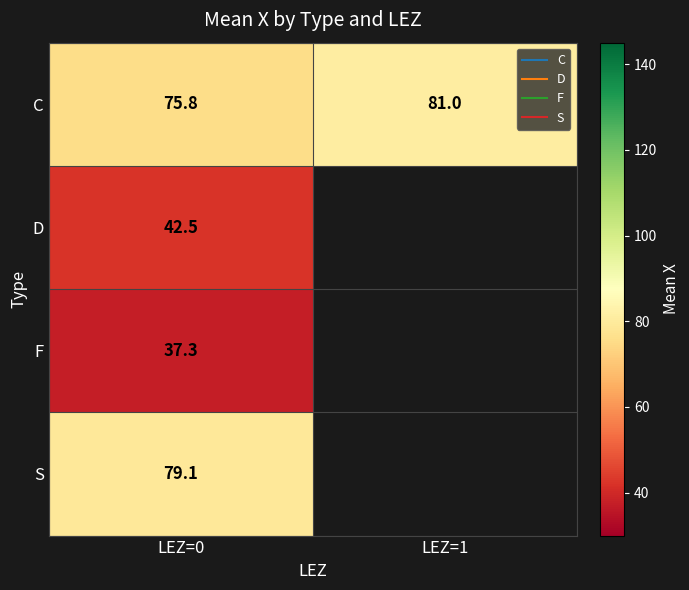

What is the highest value of the S series?

79.1